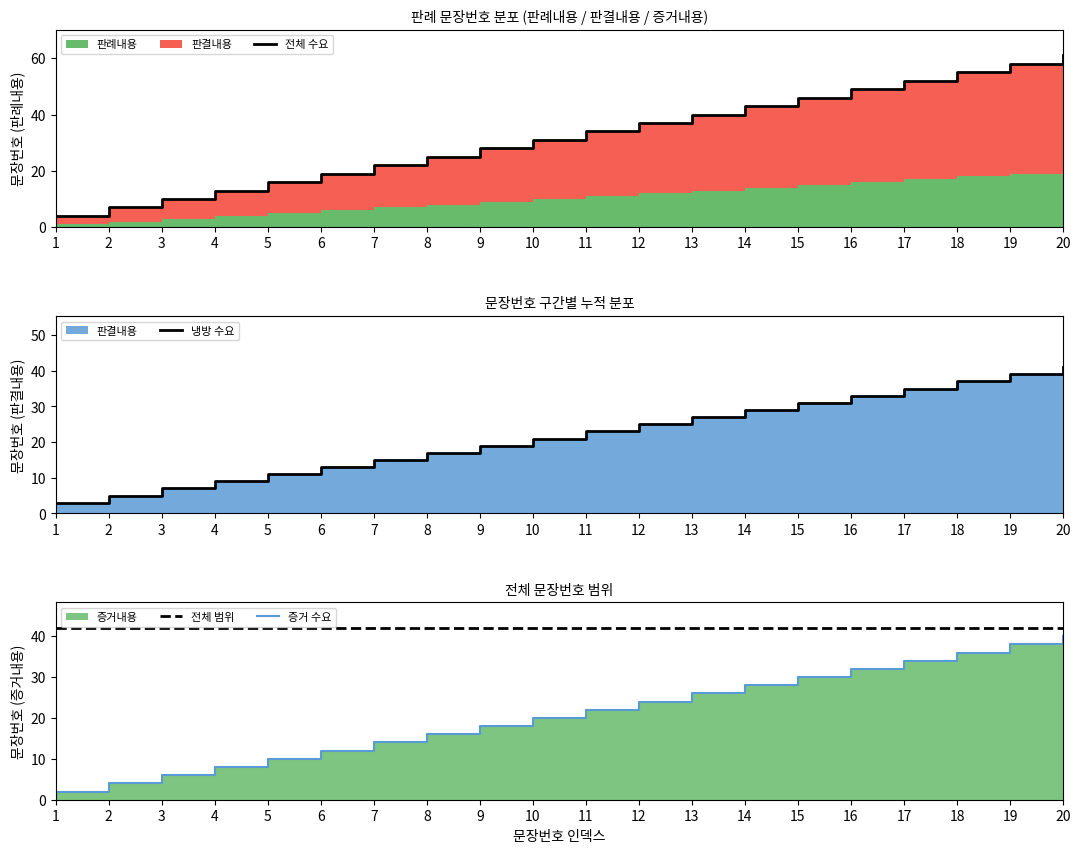

Reading left to right, extract all data points from this chart.

전체 수요: 4	7	10	13	16	19	22	25	28	31	34	37	40	43	46	49	52	55	58	61
냉방 수요: 3	5	7	9	11	13	15	17	19	21	23	25	27	29	31	33	35	37	39	41
전체 범위: 42	42	42	42	42	42	42	42	42	42	42	42	42	42	42	42	42	42	42	42
증거 수요: 2	4	6	8	10	12	14	16	18	20	22	24	26	28	30	32	34	36	38	40